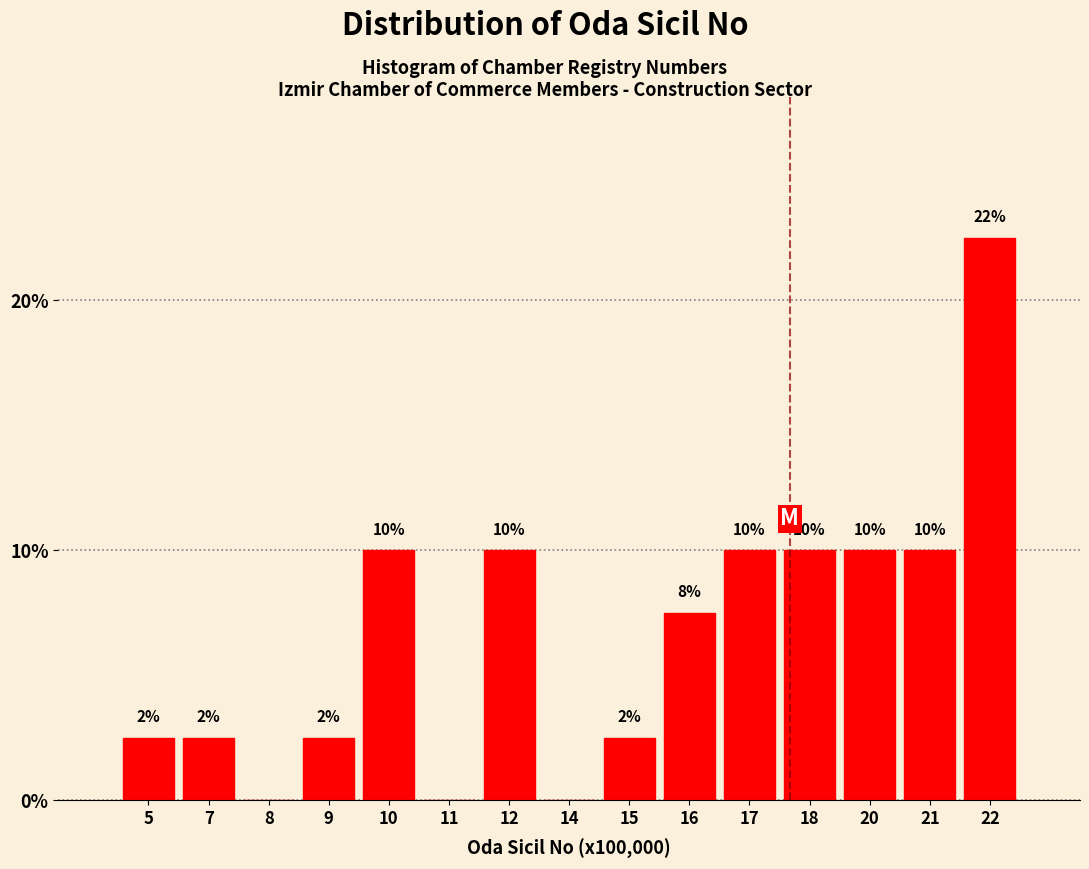

Which has a higher value, 11 or 7?

7